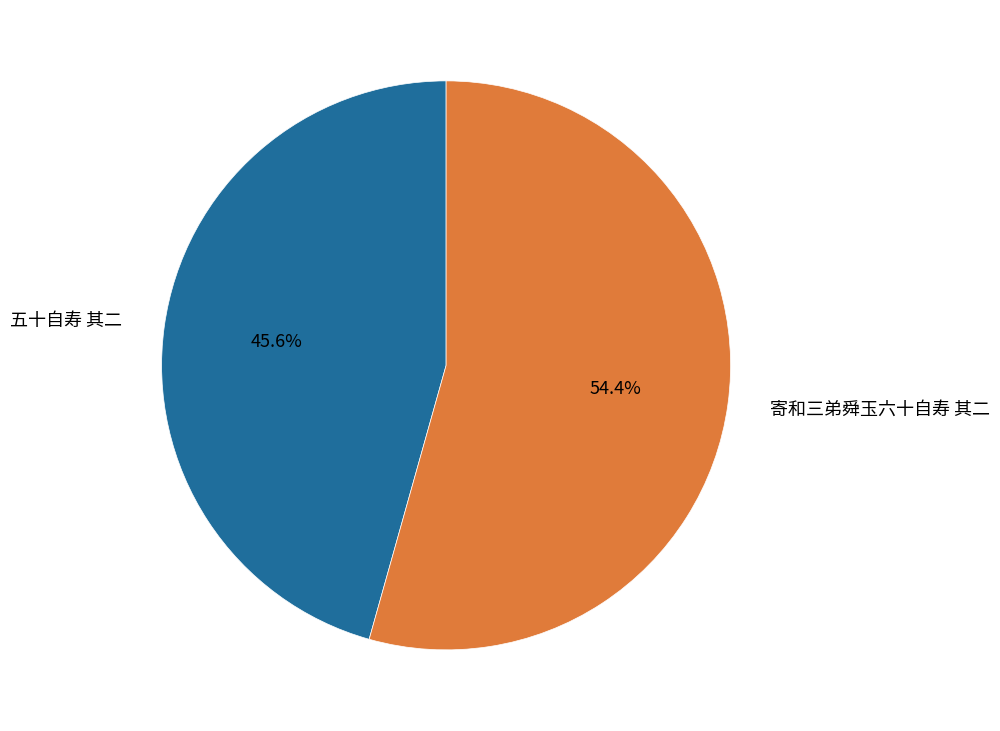

Does any single category account for the majority?

Yes